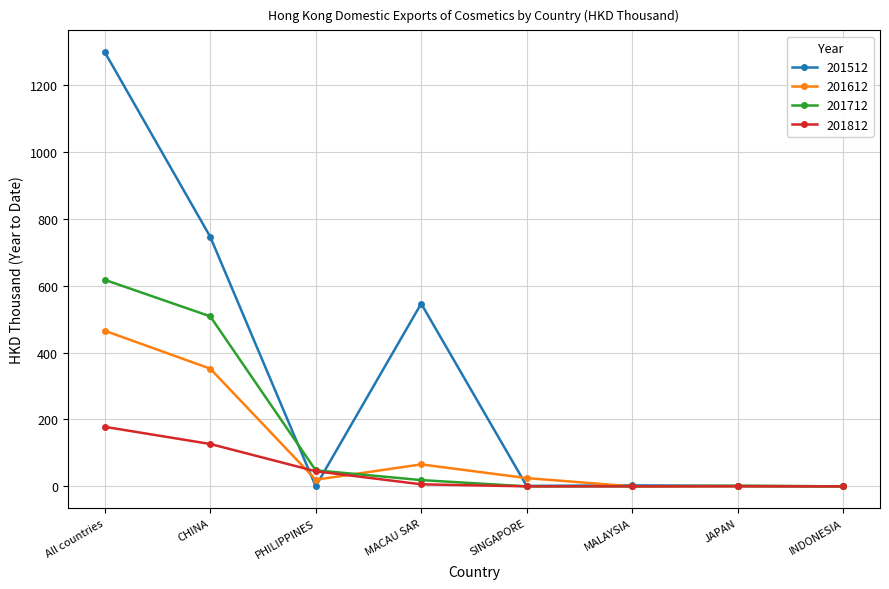

What is the label of the 7th point from the left?

JAPAN